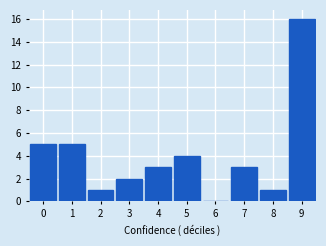

Reading right to left, what are all the values shown in this chart?

9=16	8=1	7=3	6=0	5=4	4=3	3=2	2=1	1=5	0=5